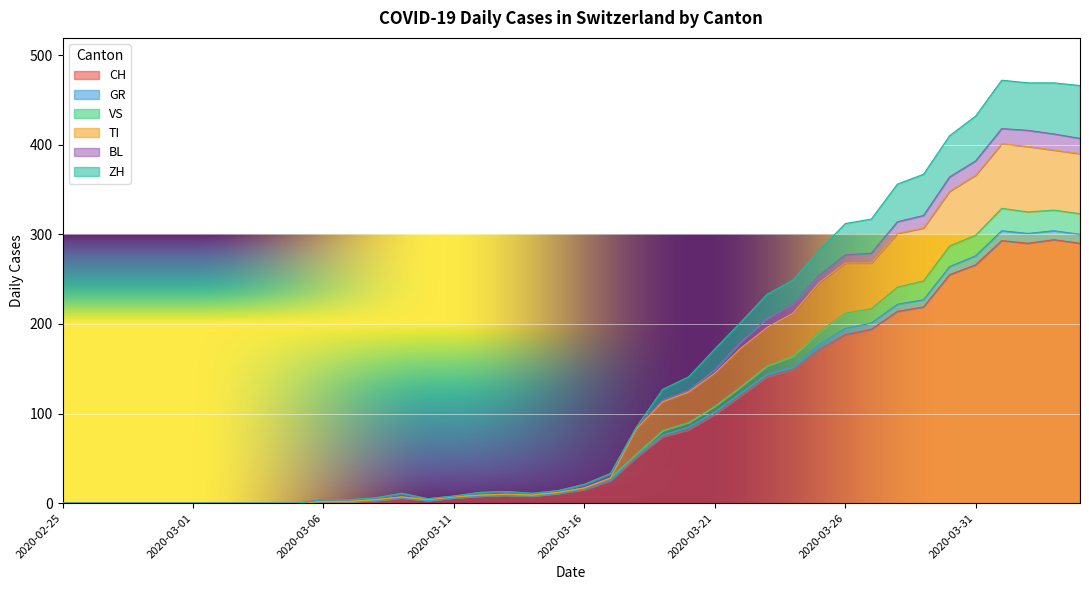

Is it true that GR equals 49 at 2020-03-17?

False